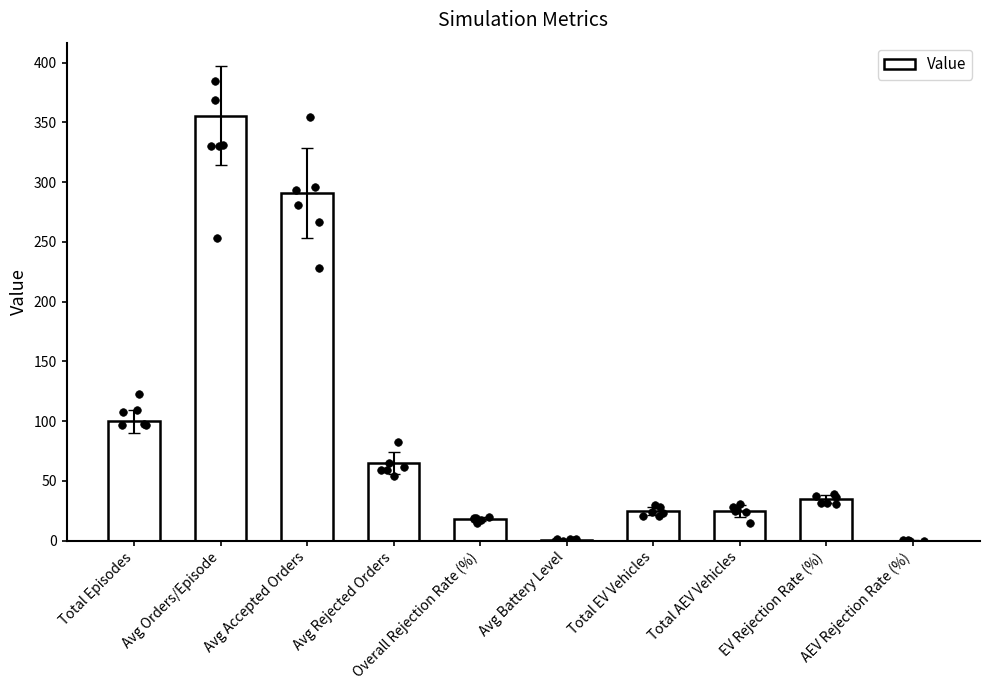

What is the ratio of the value at EV Rejection Rate (%) to the value at Total AEV Vehicles?

1.4